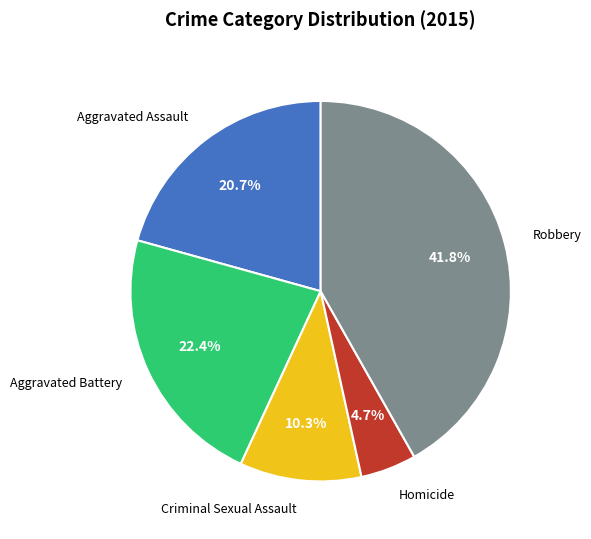

Is there any slice that represents more than half of the pie?

No